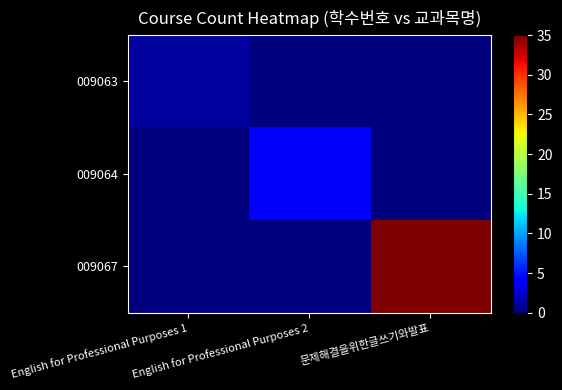

At how many categories does at least one series exceed 4?

1